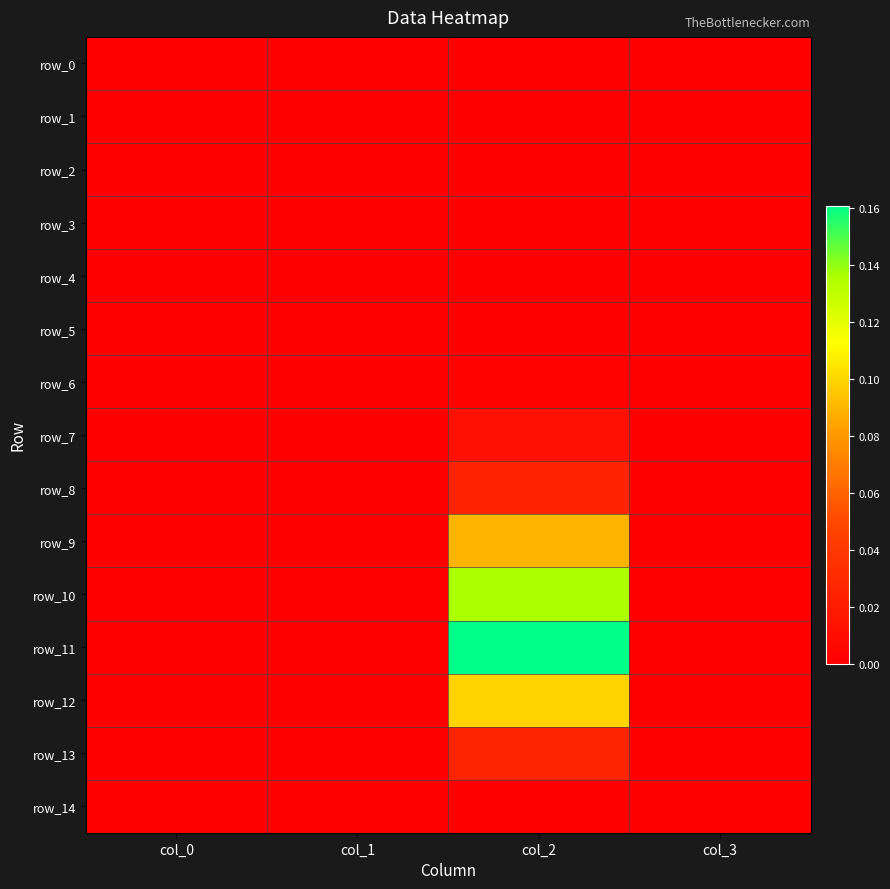

At which category does the chart reach its peak across all series?

col_2